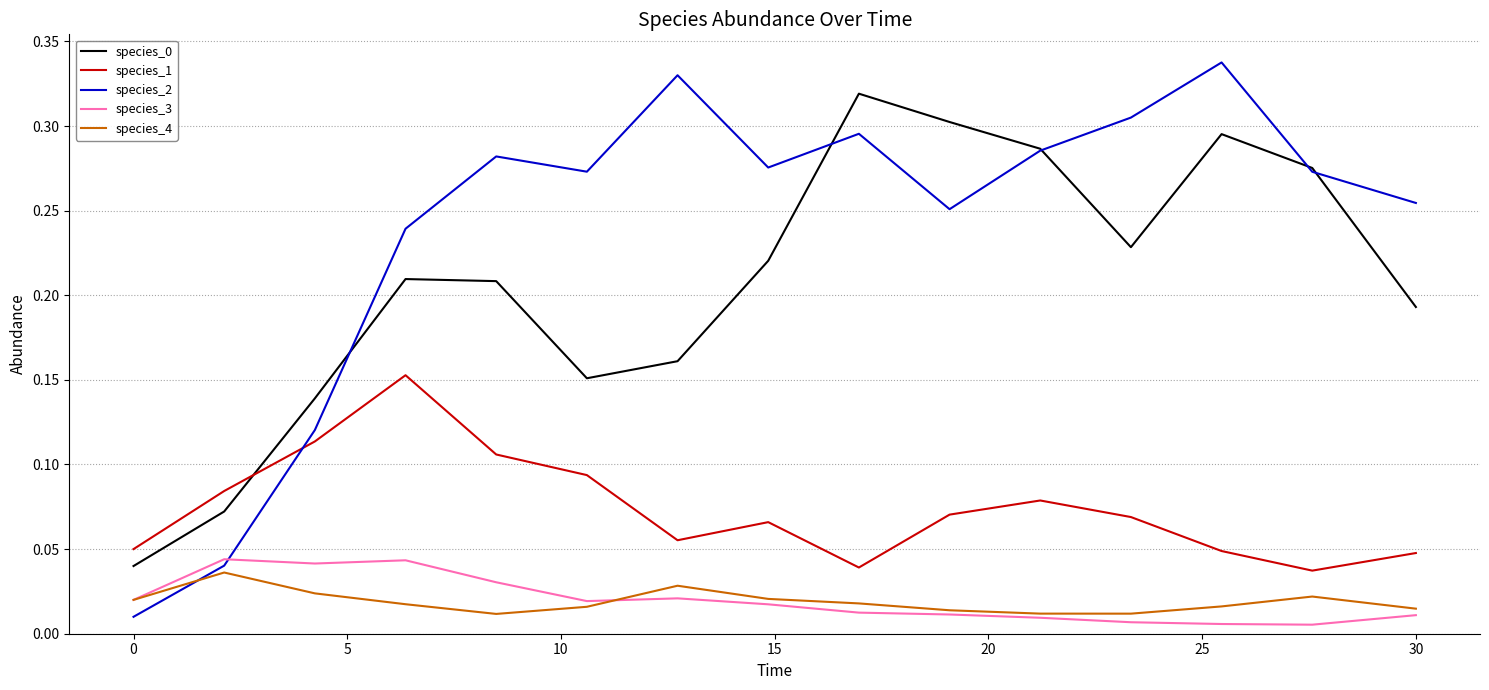

True or false: species_3 and species_1 cross at least once.

False